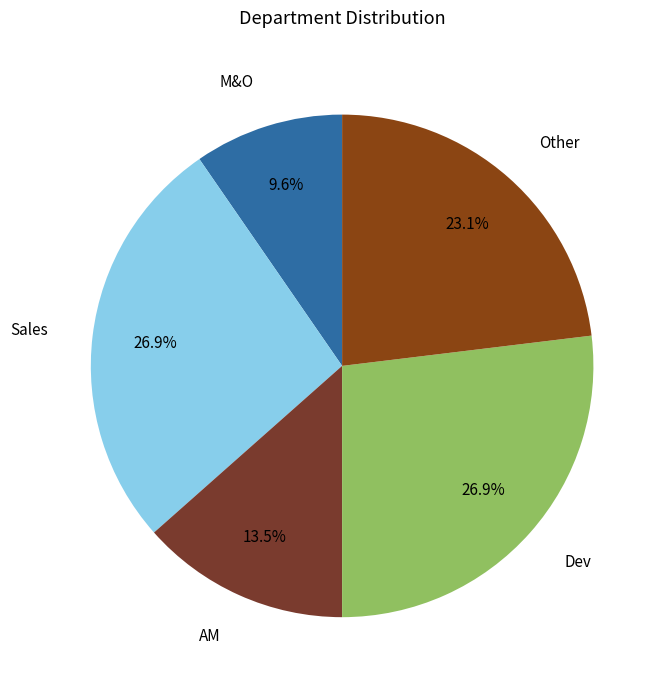

Which category has the smallest portion of the pie?

M&O